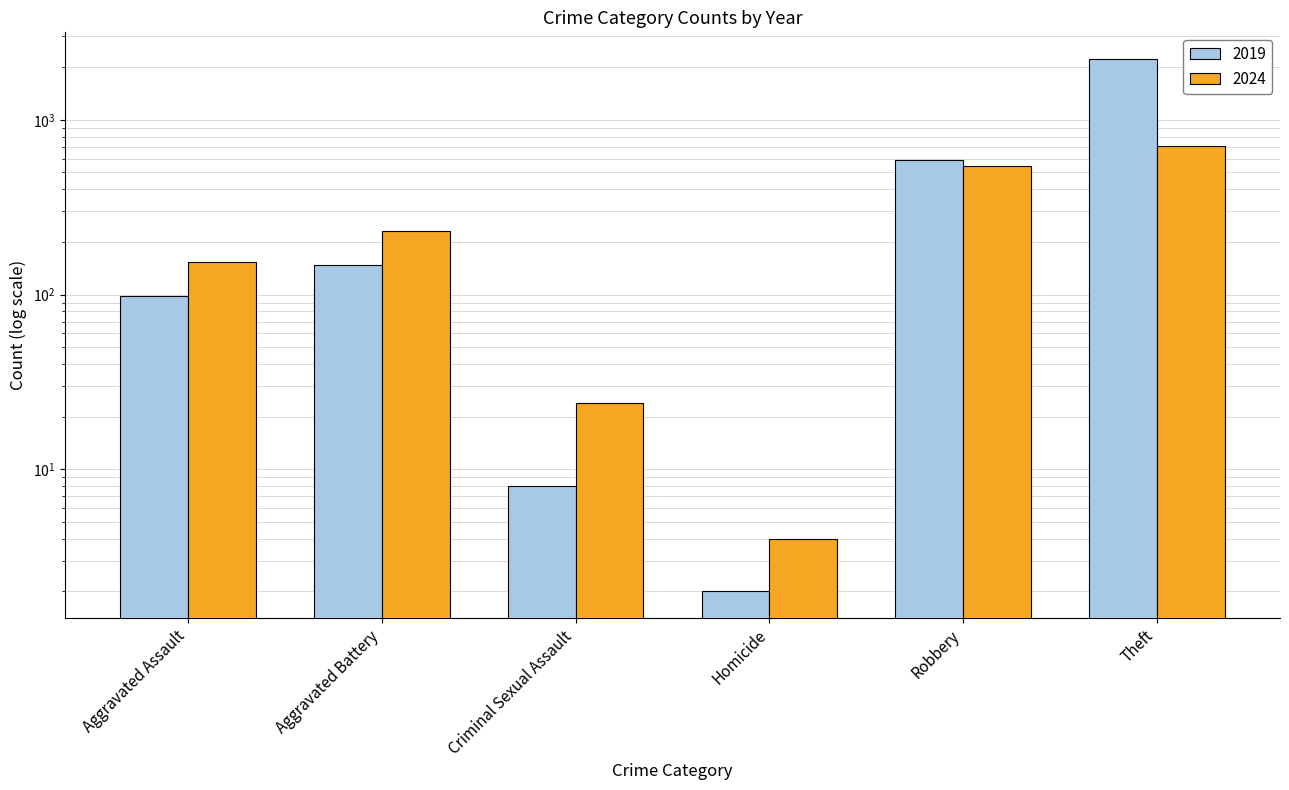

What is the sum of the 2019 values at Homicide and Robbery?

593